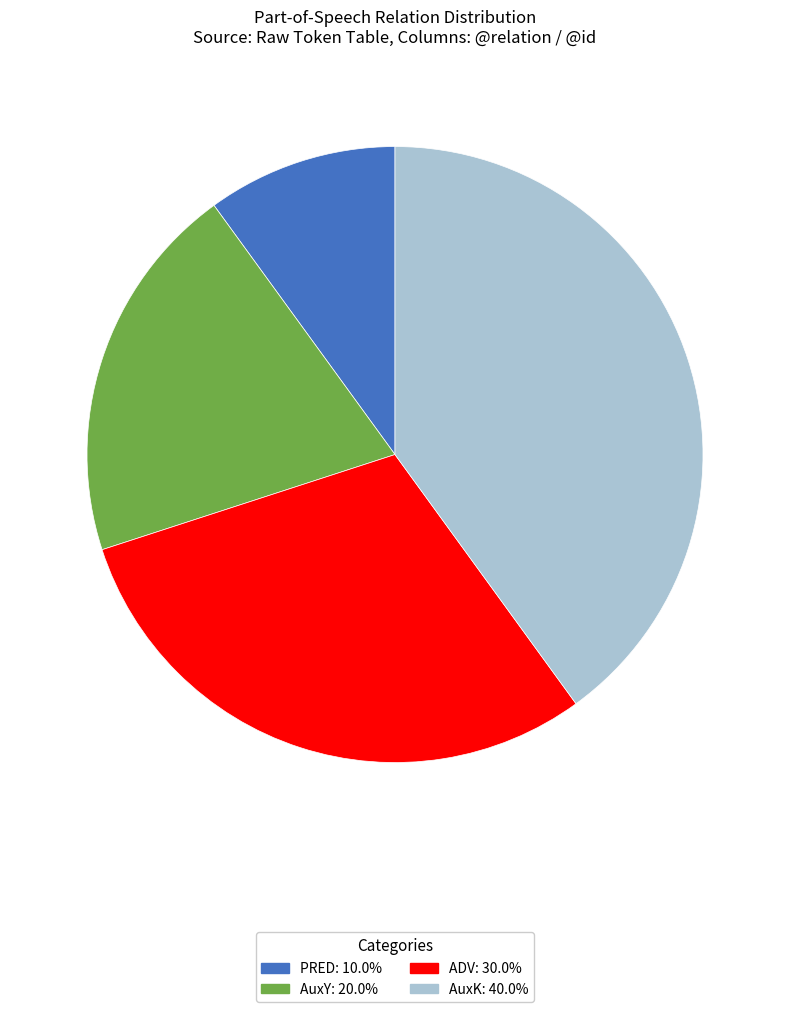

Is it true that AuxY is 33% of the pie?

False